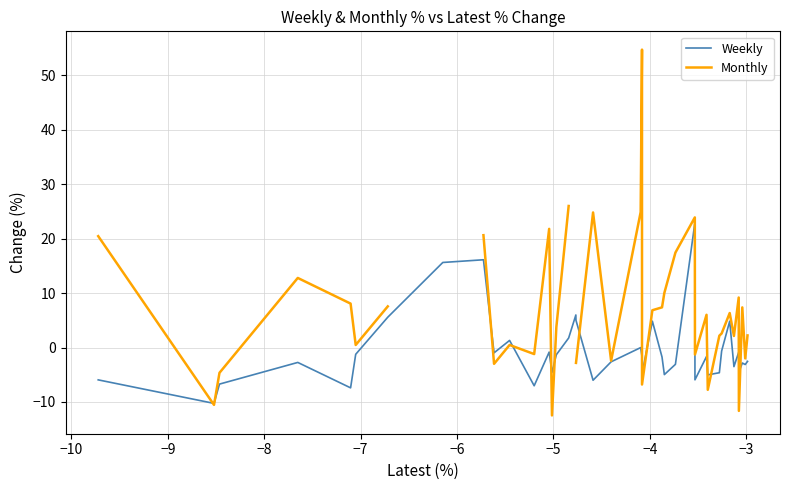

What is the minimum value shown in the chart?

-12.5